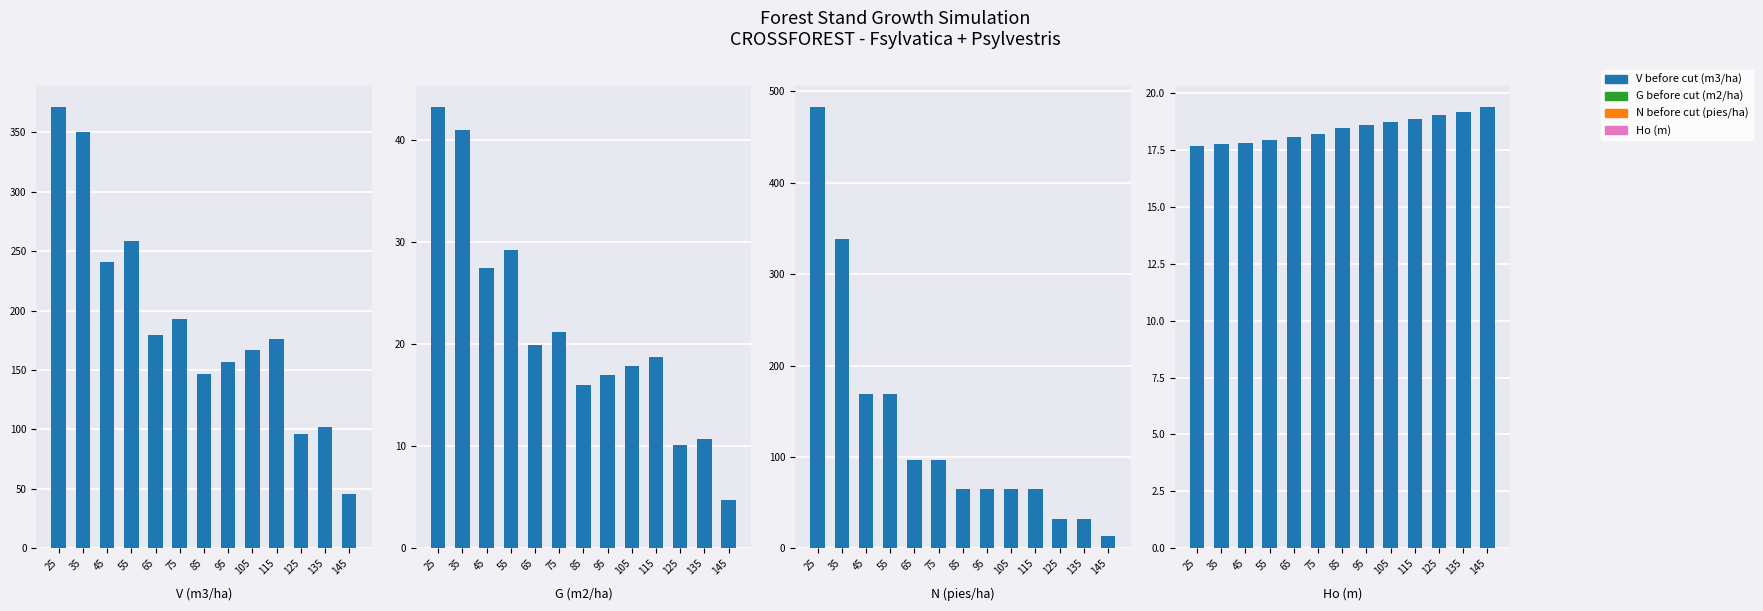

The N before cut (pies/ha) series shows 338.2 at 35. True or false?

True